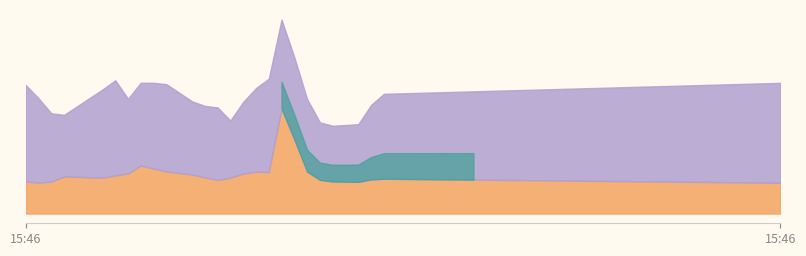

Which series has the largest total across all categories?

mobilenet